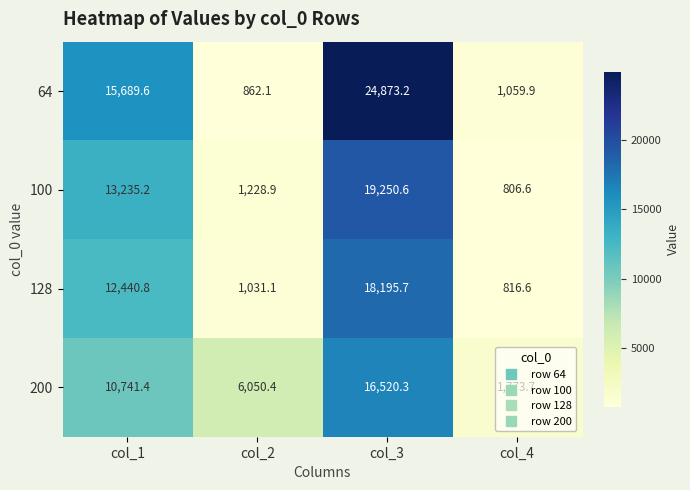

Which series has the largest range (max minus min)?

64